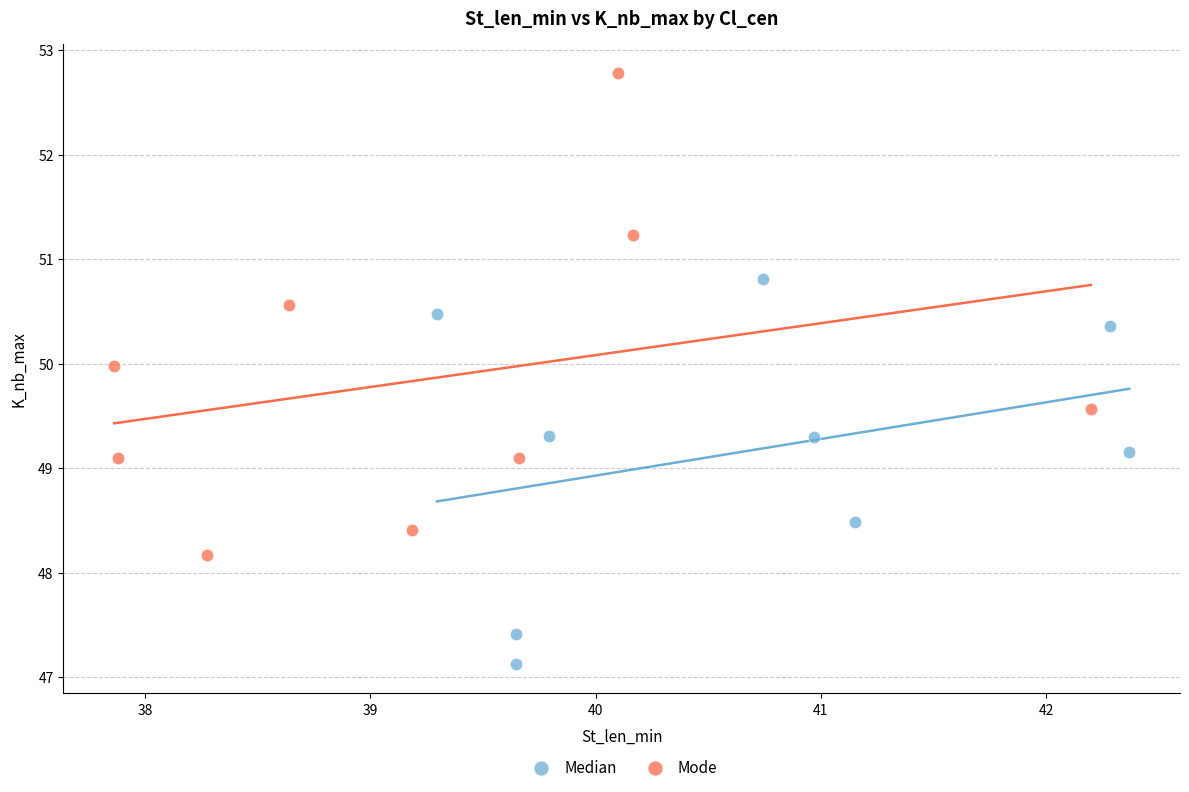

Which series has the largest Y range (max minus min)?

Mode